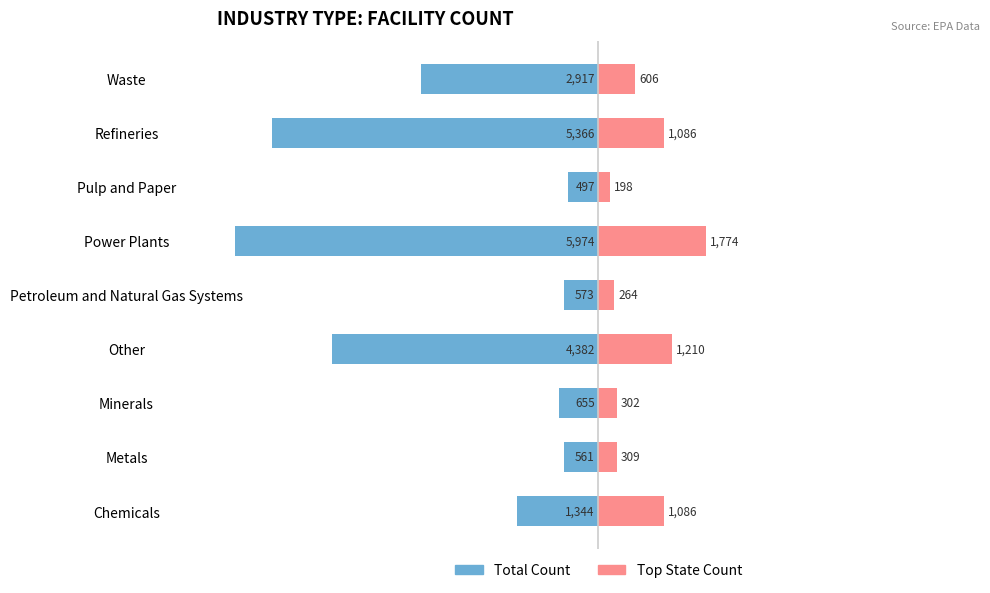

What are all the series names shown in the legend?

Total Count, Top State Count